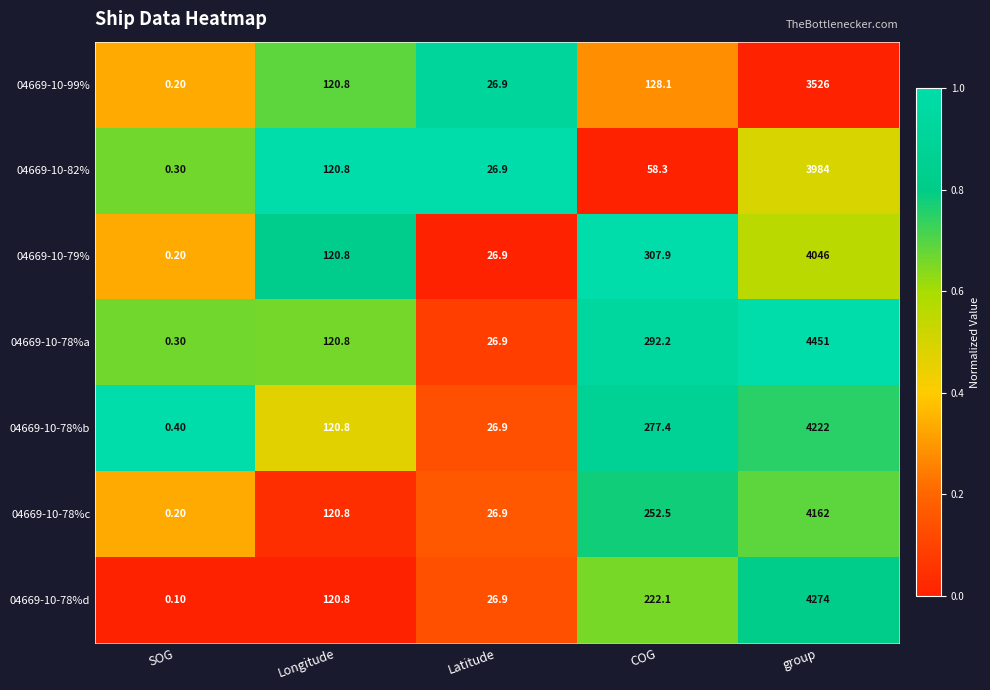

Which series has the widest spread of values?

04669-10-78%a